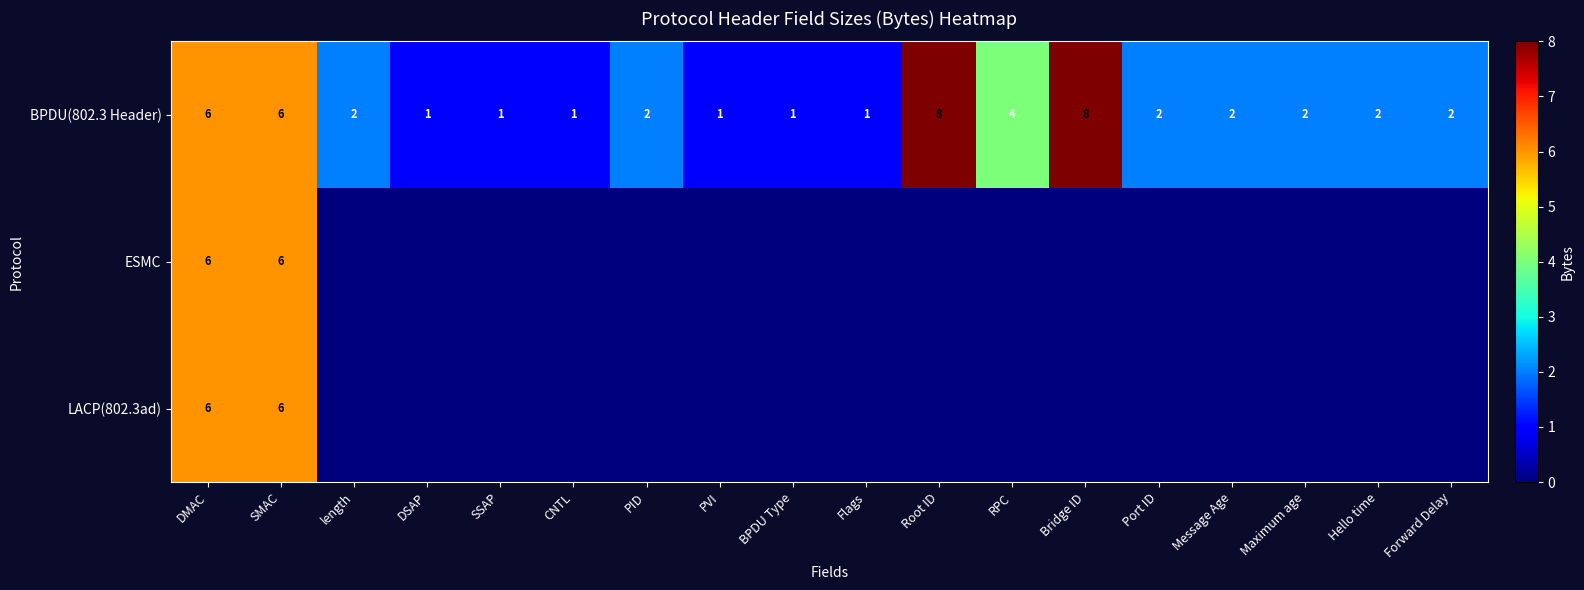

What is the sum of the BPDU(802.3 Header) values at PID and RPC?

6